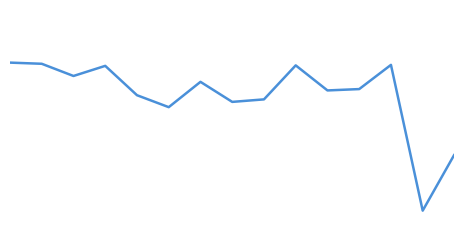

Does the chart display data point markers on the line(s)?

No